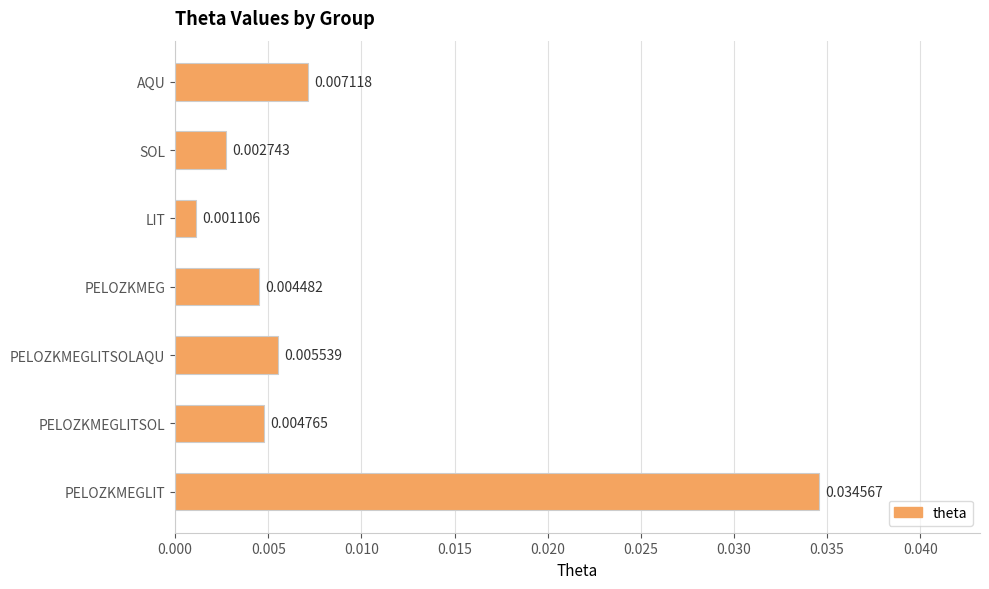

Rank the categories by value from lowest to highest.

LIT, SOL, PELOZKMEG, PELOZKMEGLITSOL, PELOZKMEGLITSOLAQU, AQU, PELOZKMEGLIT